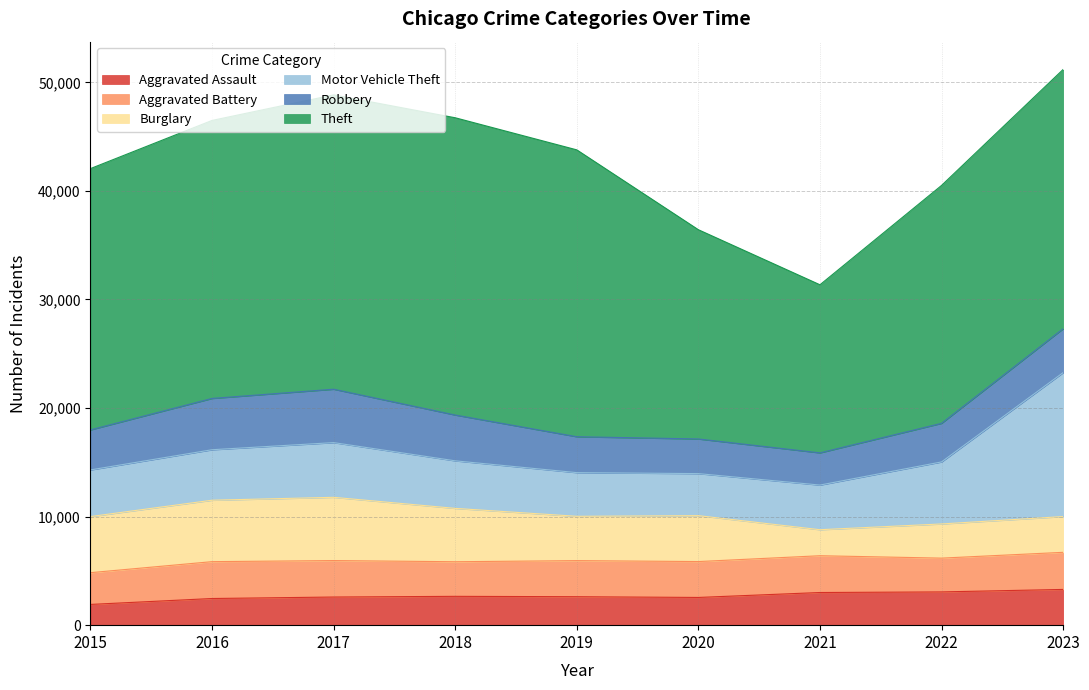

List the labels in order of Aggravated Assault value, smallest first.

2015, 2016, 2020, 2017, 2019, 2018, 2021, 2022, 2023